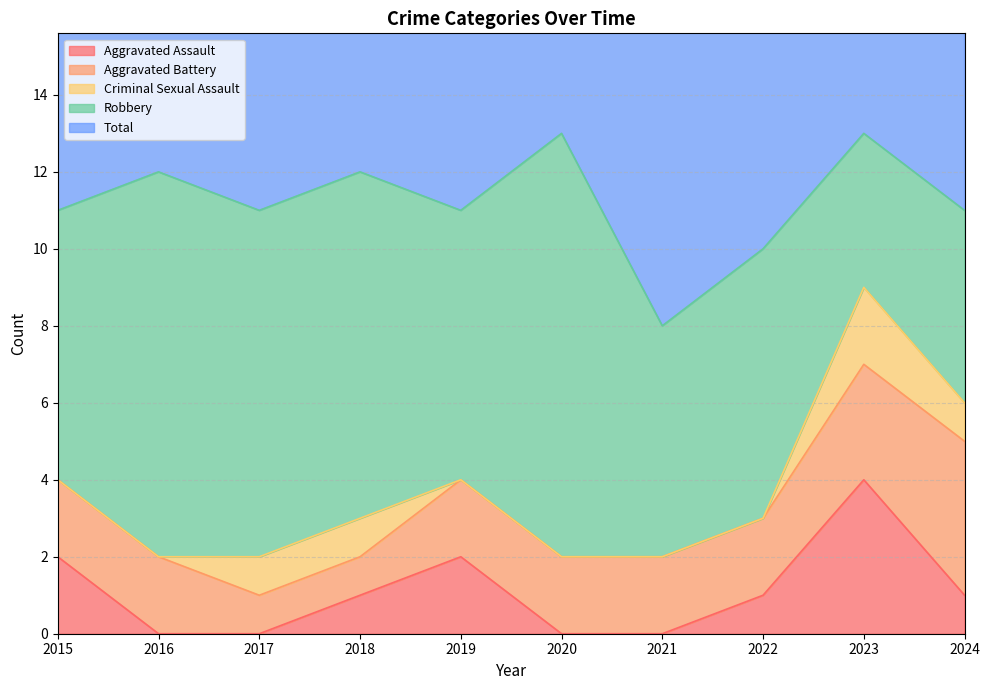

What value does the Robbery series have at 2020?

11